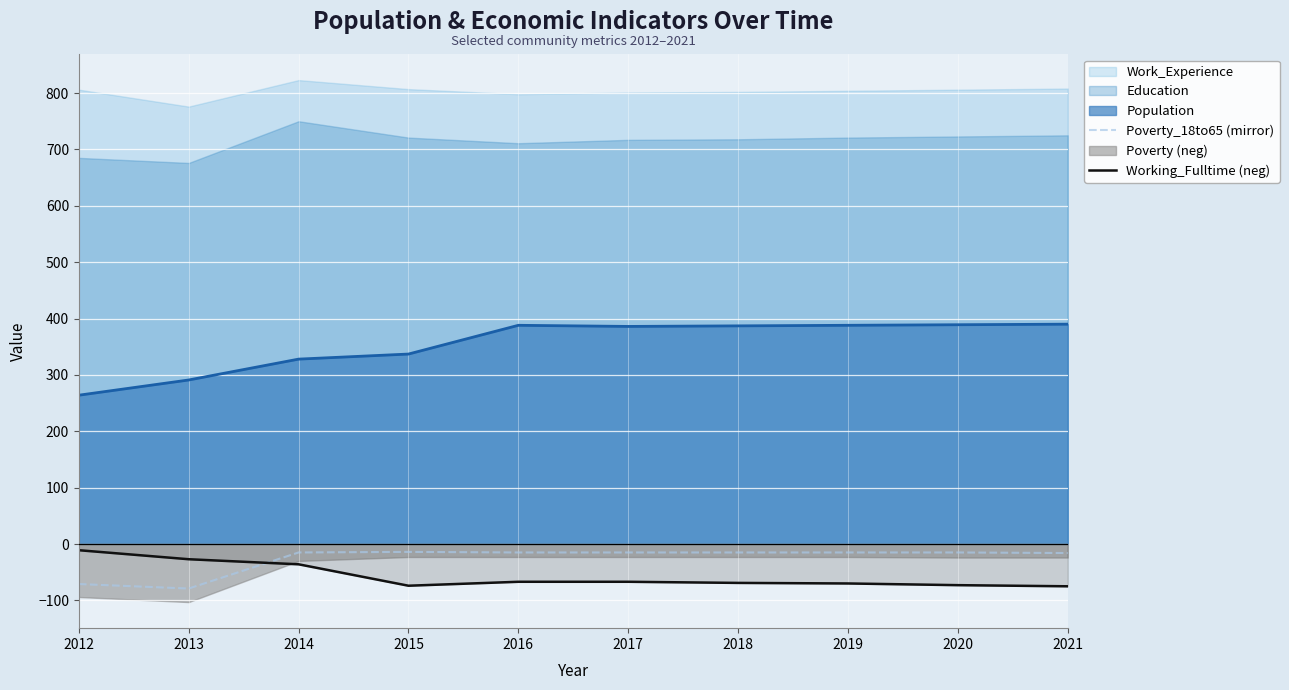

What value does the Working_Fulltime (neg) series have at 2015, to the nearest 5?

-75